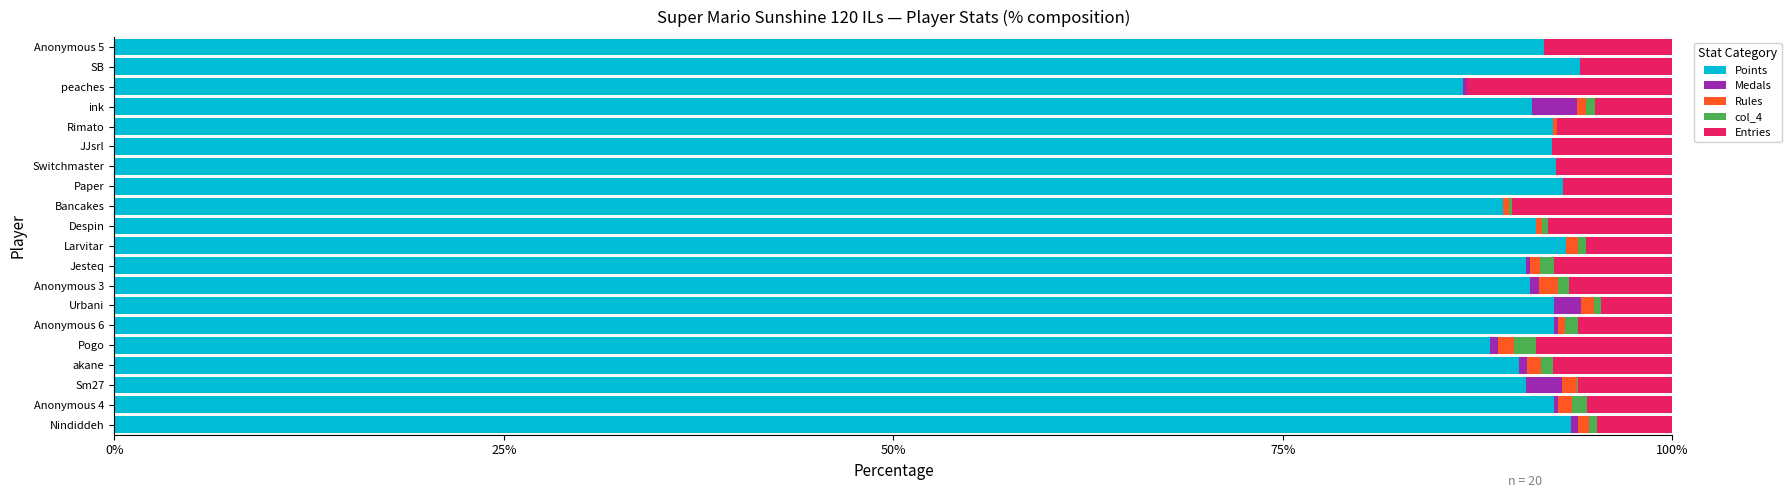

The Points series shows 91.0 at ink. True or false?

True